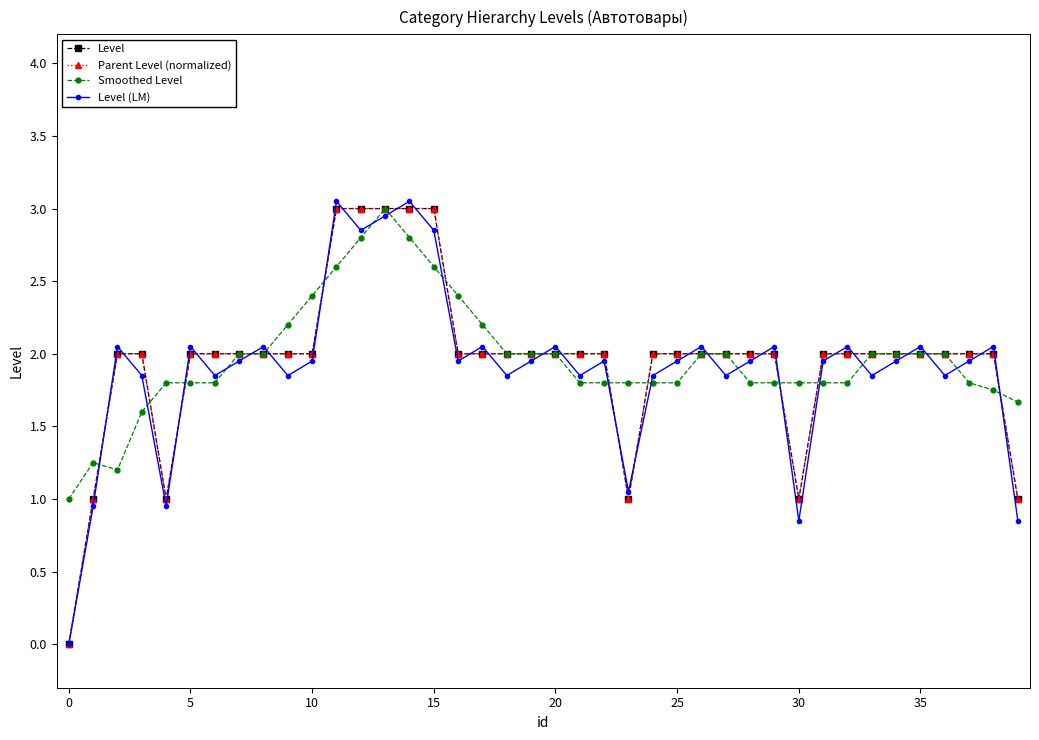

Does the chart have visible grid lines?

No